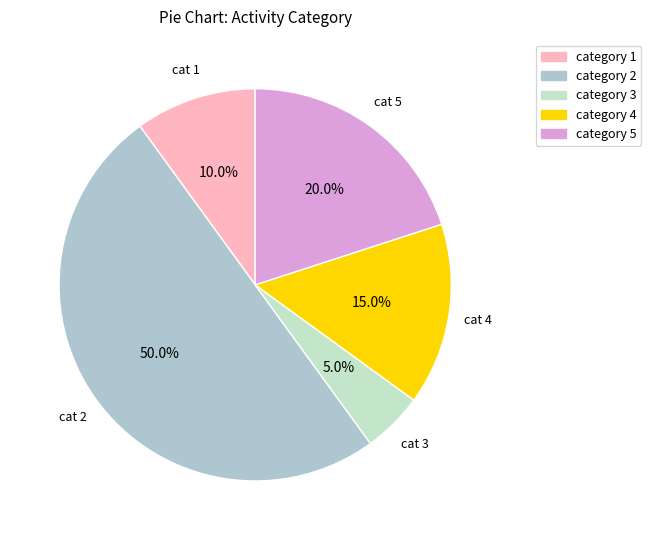

To the nearest percent, what is the difference between the largest and smallest slice percentages?

45%